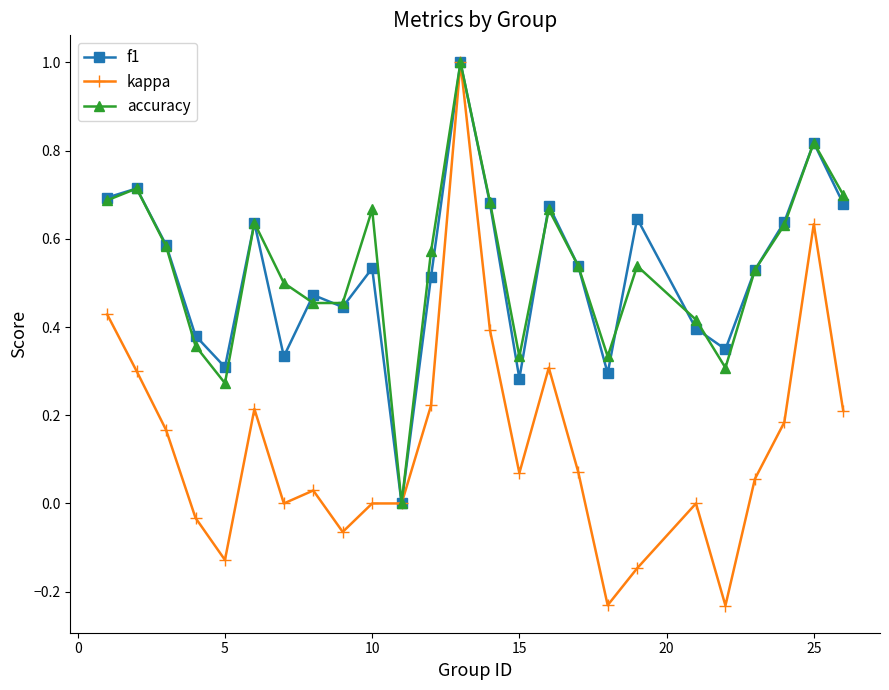

What is the highest value of the accuracy series?

1.0